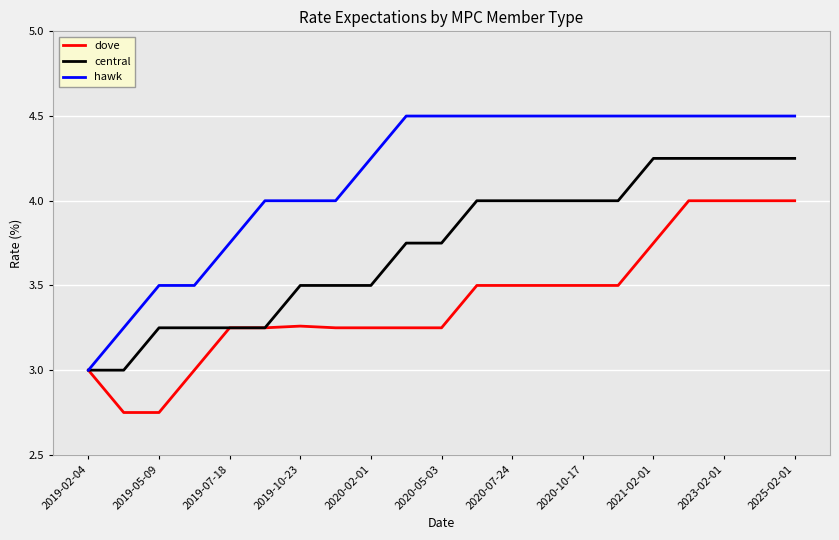

Which series has the largest total across all categories?

hawk